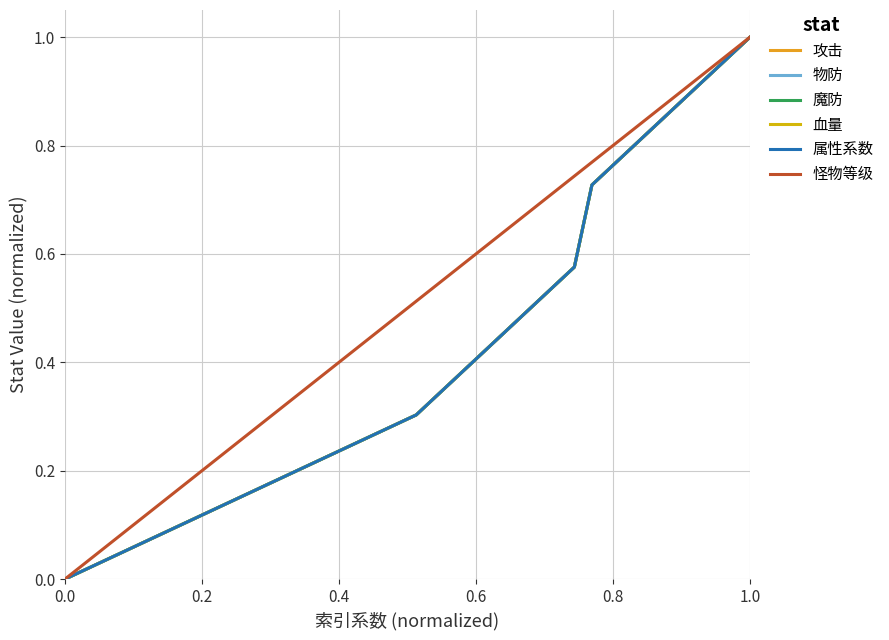

Reading right to left, transcribe all the data shown in this chart.

攻击: 1.0	1.0	0.9	0.9	0.9	0.8	0.8	0.8	0.8	0.7	0.6	0.5	0.5	0.5	0.5	0.4	0.4	0.4	0.3	0.3	0.3	0.3	0.3	0.2	0.2	0.2	0.2	0.2	0.2	0.2	0.1	0.1	0.1	0.1	0.1	0.1	0.0	0.0	0.0	0.0
物防: 1.0	1.0	0.9	0.9	0.9	0.8	0.8	0.8	0.8	0.7	0.6	0.5	0.5	0.5	0.5	0.4	0.4	0.4	0.3	0.3	0.3	0.3	0.3	0.2	0.2	0.2	0.2	0.2	0.2	0.2	0.1	0.1	0.1	0.1	0.1	0.1	0.0	0.0	0.0	0.0
魔防: 1.0	1.0	0.9	0.9	0.9	0.8	0.8	0.8	0.8	0.7	0.6	0.5	0.5	0.5	0.5	0.4	0.4	0.4	0.3	0.3	0.3	0.3	0.3	0.2	0.2	0.2	0.2	0.2	0.2	0.2	0.1	0.1	0.1	0.1	0.1	0.1	0.0	0.0	0.0	0.0
血量: 1.0	1.0	0.9	0.9	0.9	0.8	0.8	0.8	0.8	0.7	0.6	0.5	0.5	0.5	0.5	0.4	0.4	0.4	0.3	0.3	0.3	0.3	0.3	0.2	0.2	0.2	0.2	0.2	0.2	0.2	0.1	0.1	0.1	0.1	0.1	0.1	0.0	0.0	0.0	0.0
属性系数: 1.0	1.0	0.9	0.9	0.9	0.8	0.8	0.8	0.8	0.7	0.6	0.5	0.5	0.5	0.5	0.4	0.4	0.4	0.3	0.3	0.3	0.3	0.3	0.2	0.2	0.2	0.2	0.2	0.2	0.2	0.1	0.1	0.1	0.1	0.1	0.1	0.0	0.0	0.0	0.0
怪物等级: 1.0	1.0	0.9	0.9	0.9	0.9	0.8	0.8	0.8	0.8	0.7	0.7	0.7	0.7	0.6	0.6	0.6	0.6	0.5	0.5	0.5	0.5	0.4	0.4	0.4	0.4	0.3	0.3	0.3	0.3	0.2	0.2	0.2	0.2	0.1	0.1	0.1	0.1	0.0	0.0